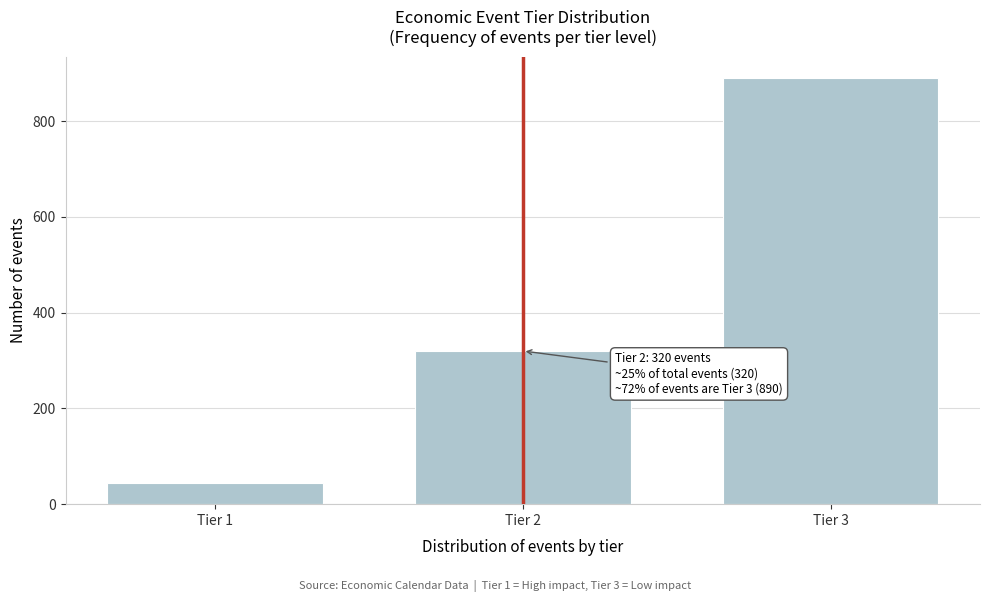

Reading right to left, transcribe all the data shown in this chart.

890	320	45